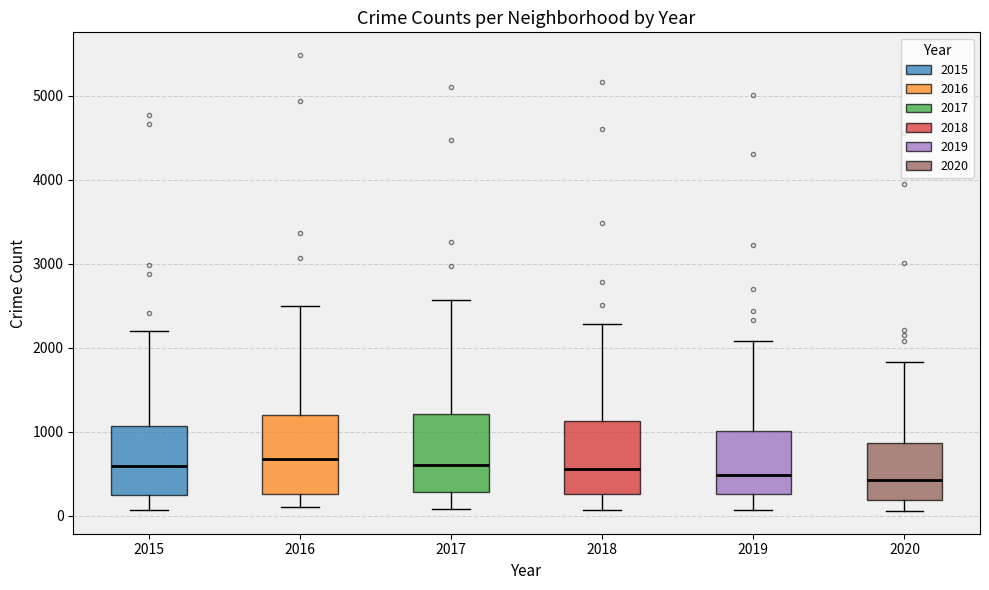

Reading left to right, read every box against the y-axis: the position of its median line, the range the box covers, and the ends of its whiskers. The values are not printed on the chart, so give them approximately, as read against the axis.

2015: median 600, box 300 to 1100, whiskers 100 to 2200
2016: median 700, box 300 to 1200, whiskers 100 to 2500
2017: median 600, box 300 to 1200, whiskers 100 to 2600
2018: median 600, box 300 to 1100, whiskers 100 to 2300
2019: median 500, box 300 to 1000, whiskers 100 to 2100
2020: median 400, box 200 to 900, whiskers 100 to 1800